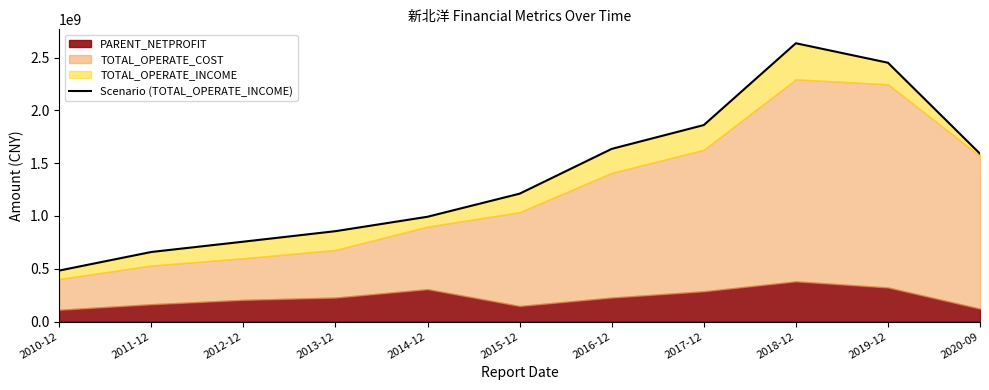

What is the difference between the maximum and minimum values?

2152150487.0